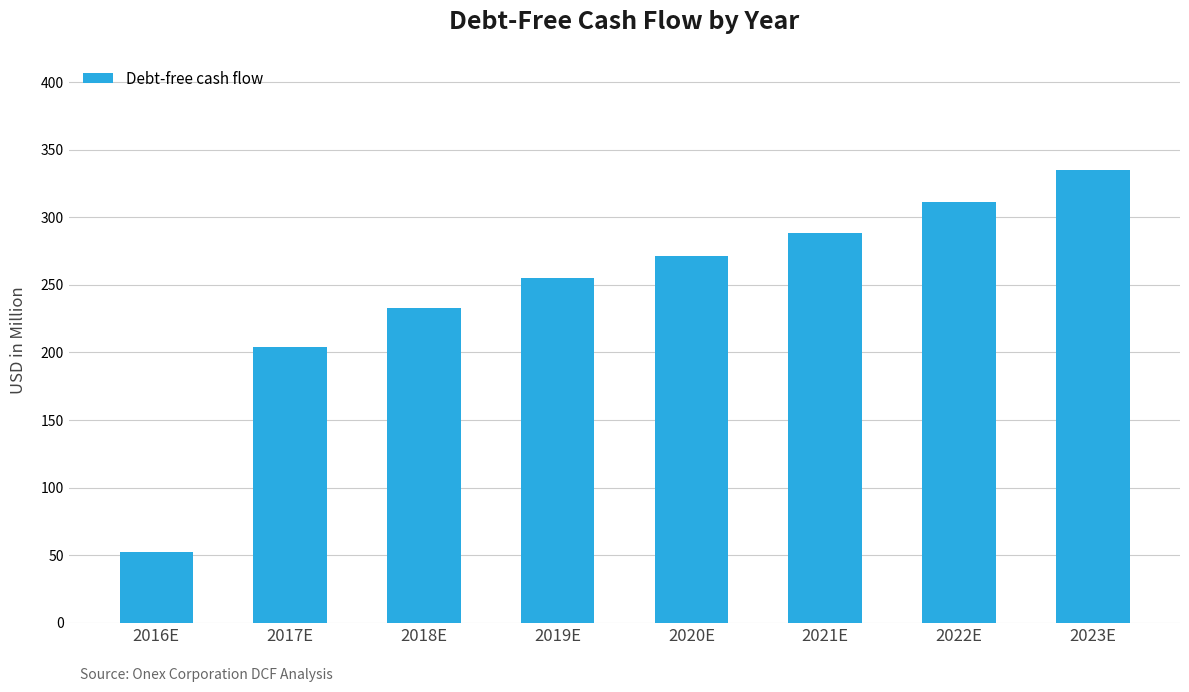

Rank the categories by value from lowest to highest.

2016E, 2017E, 2018E, 2019E, 2020E, 2021E, 2022E, 2023E